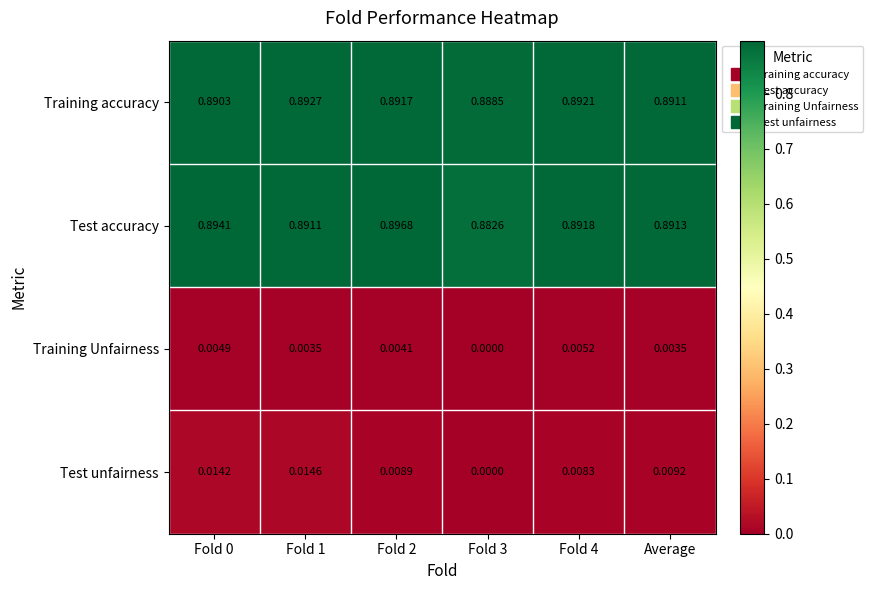

Which series changed the most between Fold 0 and Fold 3?

Test unfairness